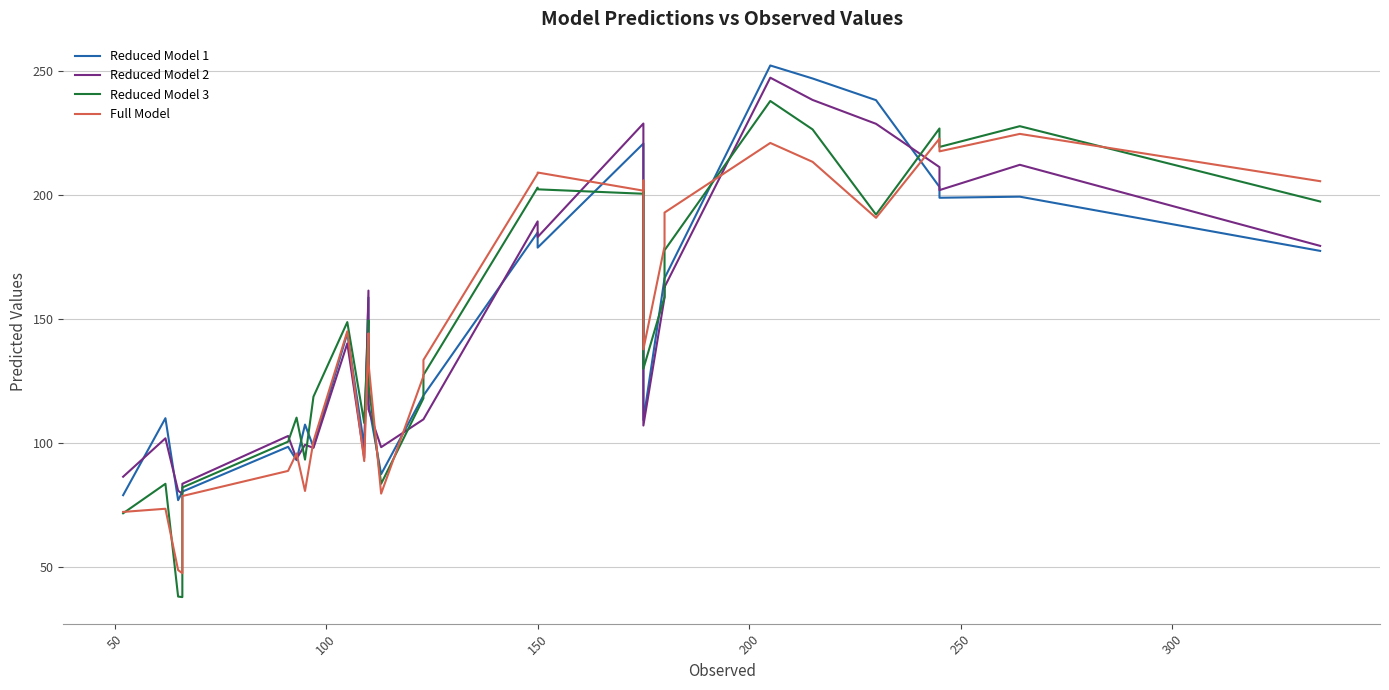

Does the chart display data point markers on the line(s)?

No